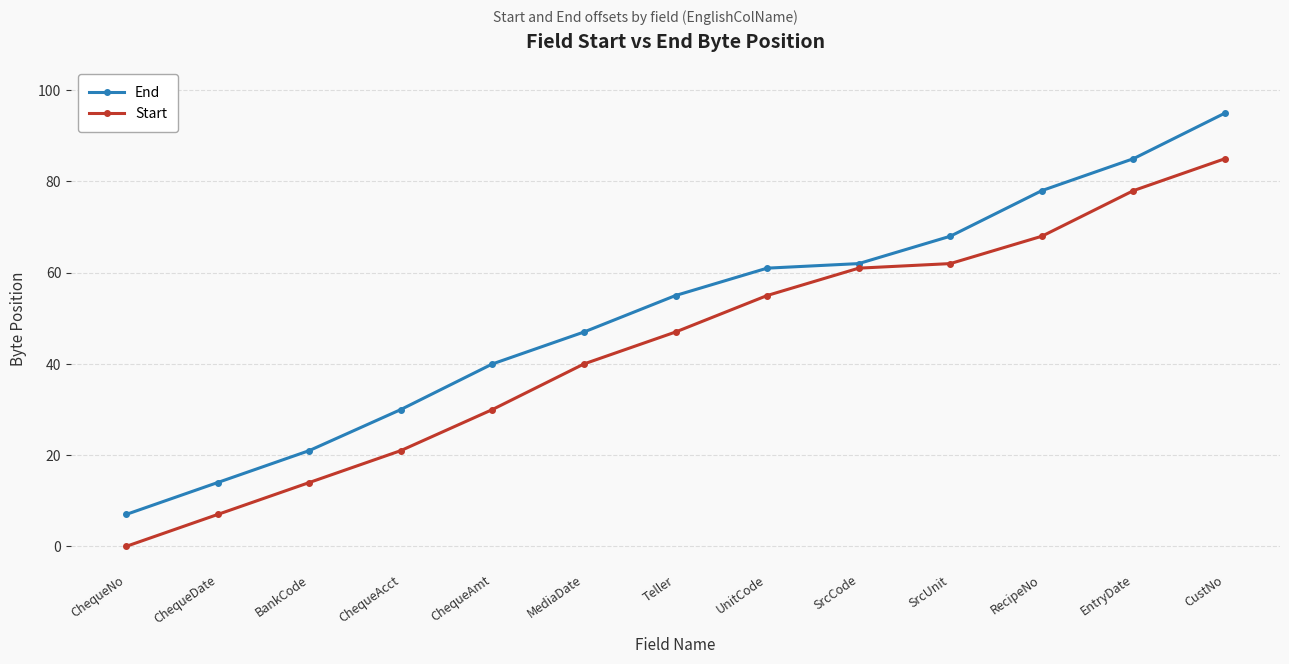

True or false: End has more than 0 interior local peaks.

False